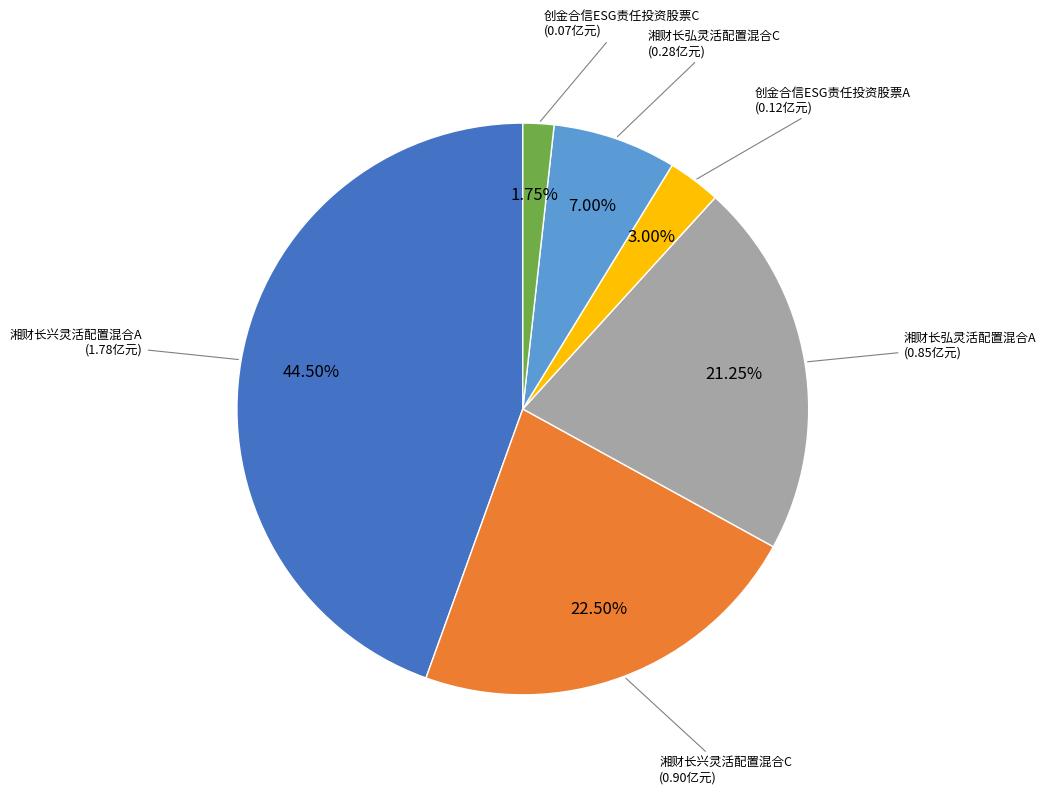

To the nearest percent, what is the combined percentage of 湘财长兴灵活配置混合C and 湘财长兴灵活配置混合A?

67%